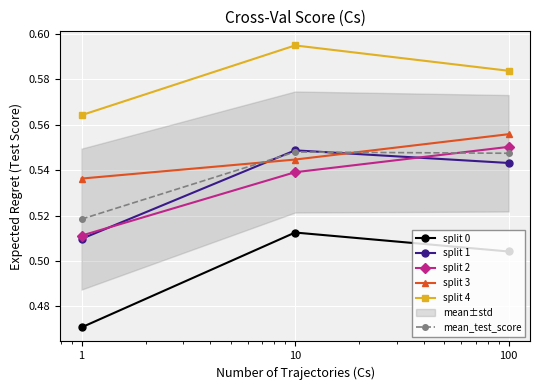

Does the chart display data point markers on the line(s)?

Yes